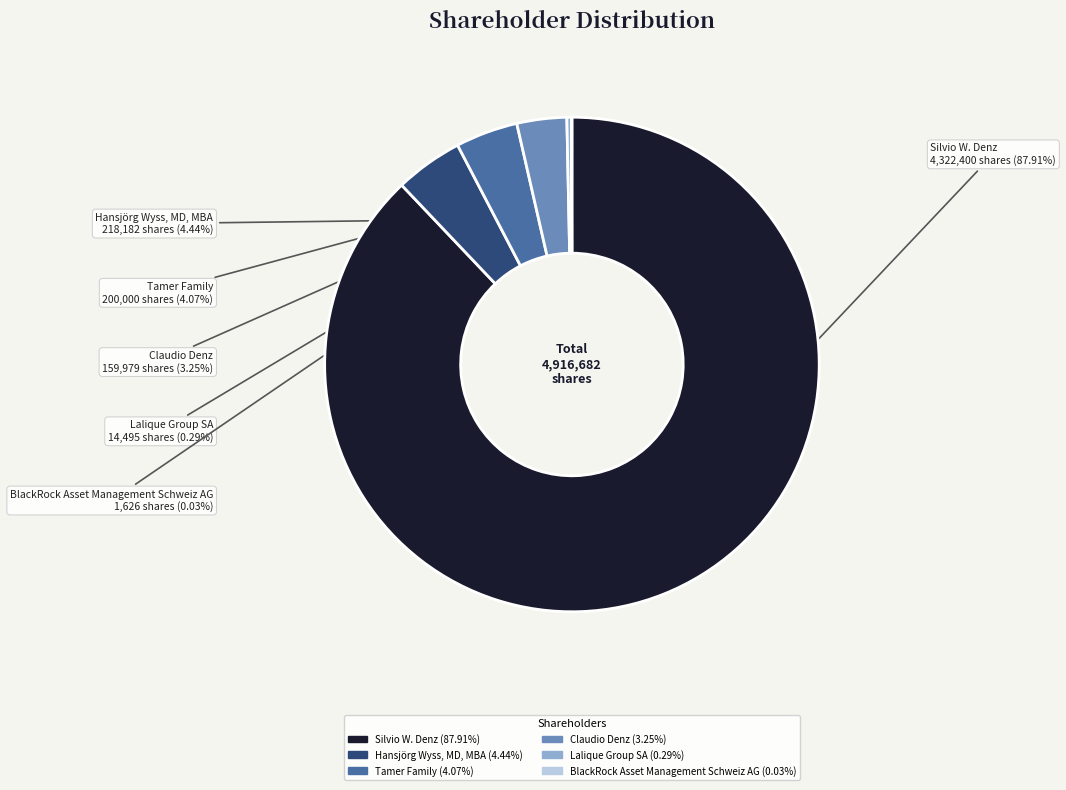

Which category accounts for the majority?

Silvio W. Denz